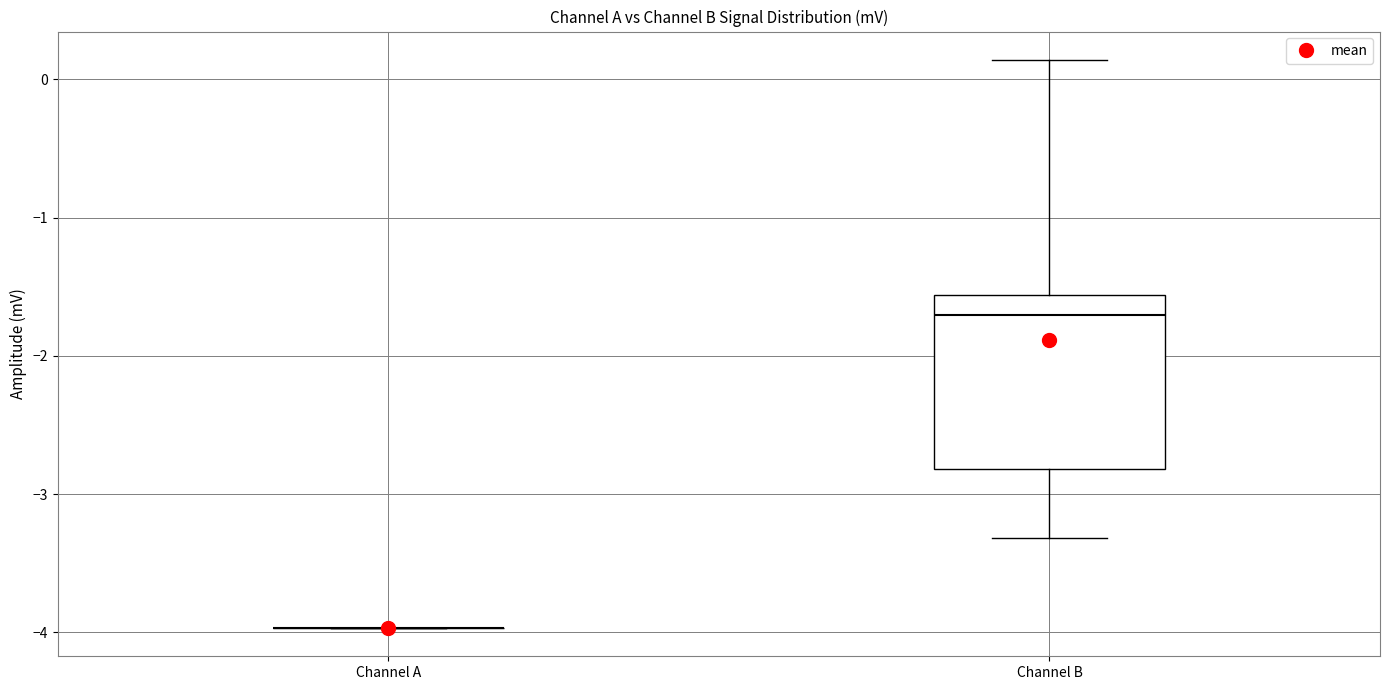

Which box is the tallest, from its lower edge to its upper edge?

Channel B